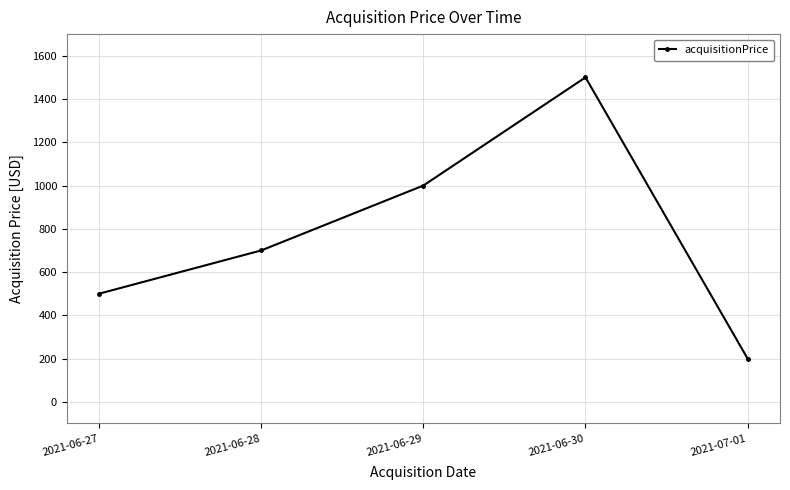

What is the value of the 2nd point from the left?

700